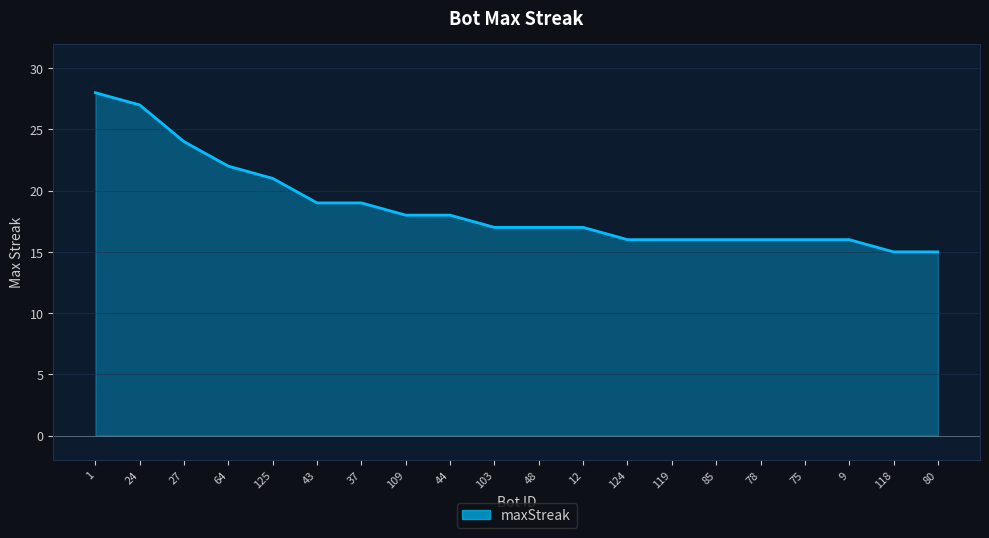

Does the chart display data point markers on the line(s)?

No